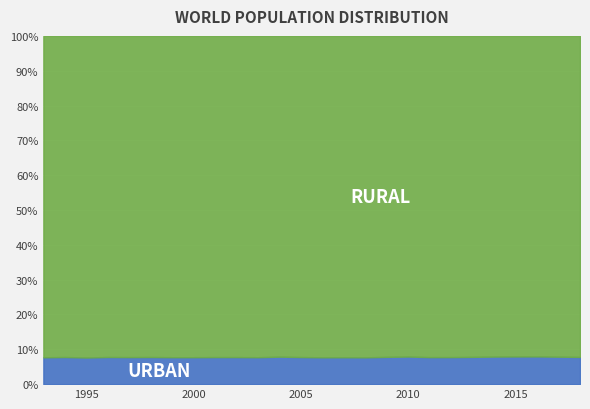

Which category has the lowest value across all series?

1993